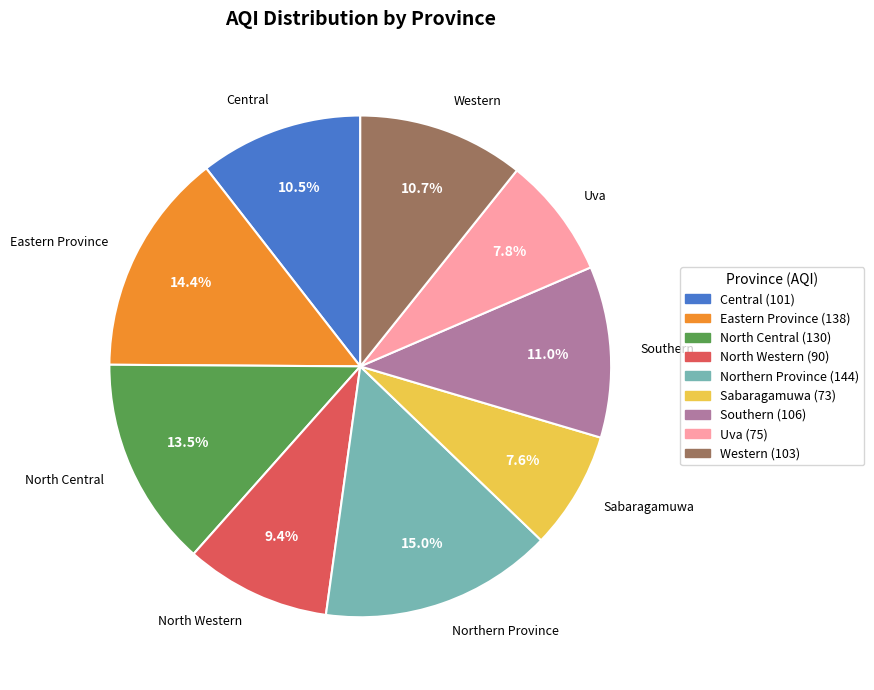

To the nearest percent, what is the difference between the largest and smallest slice percentages?

7%